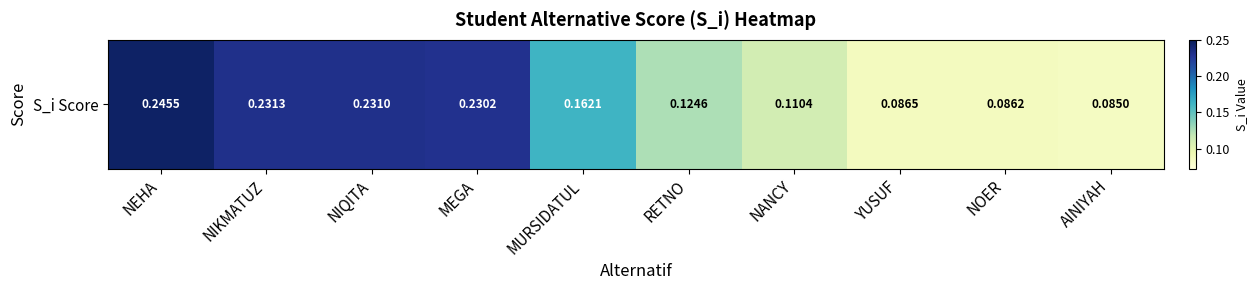

What is the sum of all values?

1.6